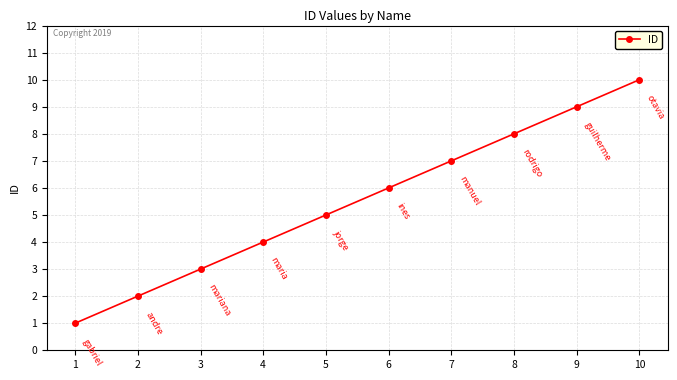

List the labels in order of value, smallest first.

1, 2, 3, 4, 5, 6, 7, 8, 9, 10